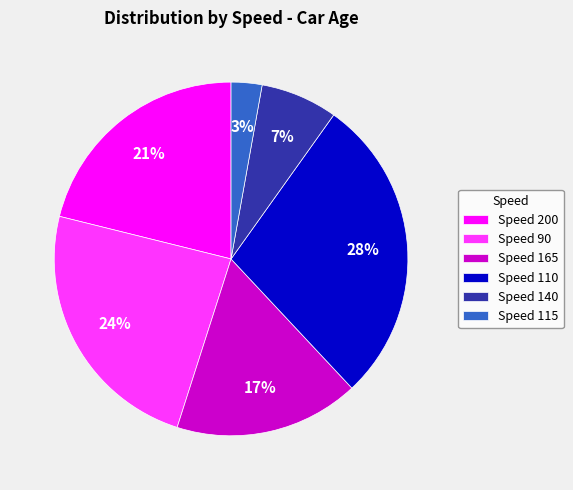

Rank the categories by value from highest to lowest.

Speed 110, Speed 90, Speed 200, Speed 165, Speed 140, Speed 115